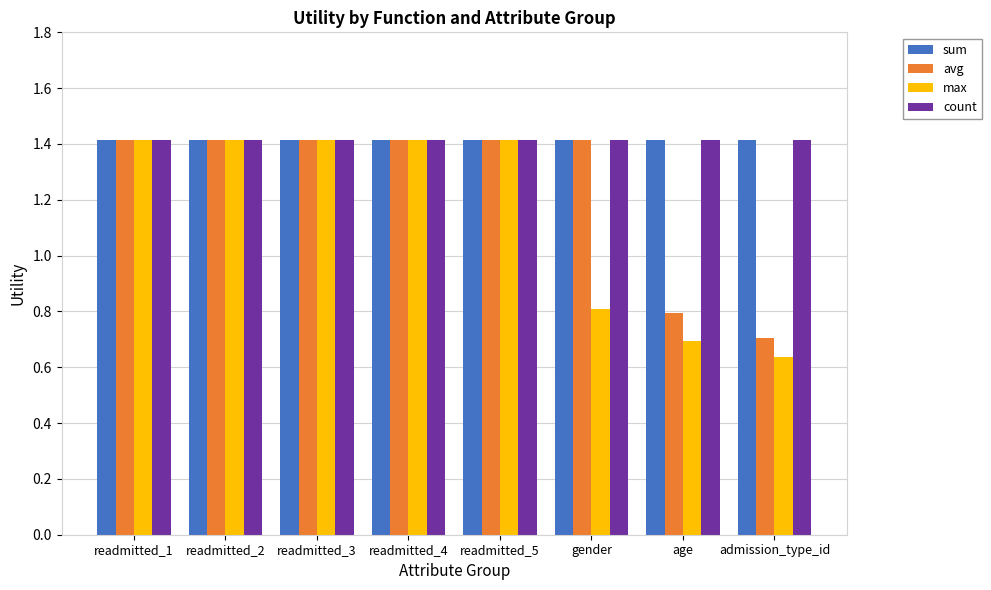

The value of max at readmitted_3 is 1.8. True or false?

False